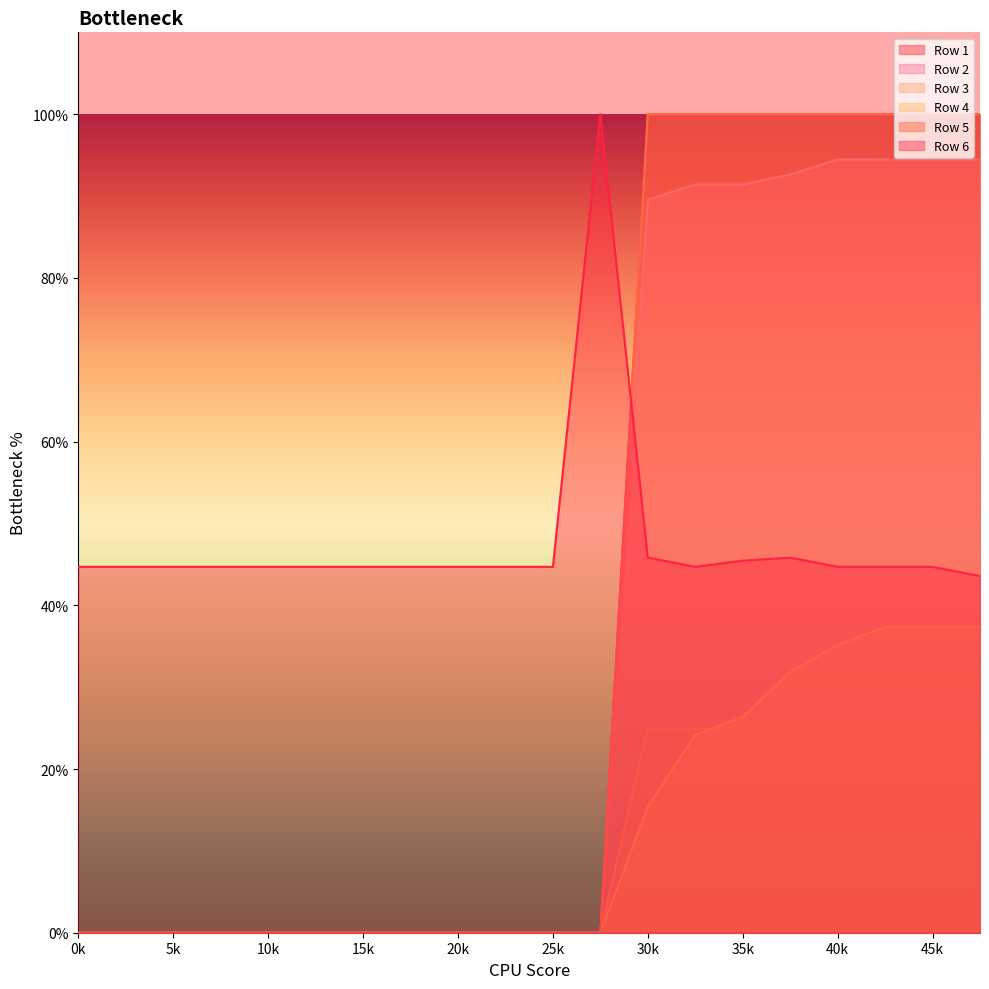

The value of Row 5 at 13 is 0.6. True or false?

False